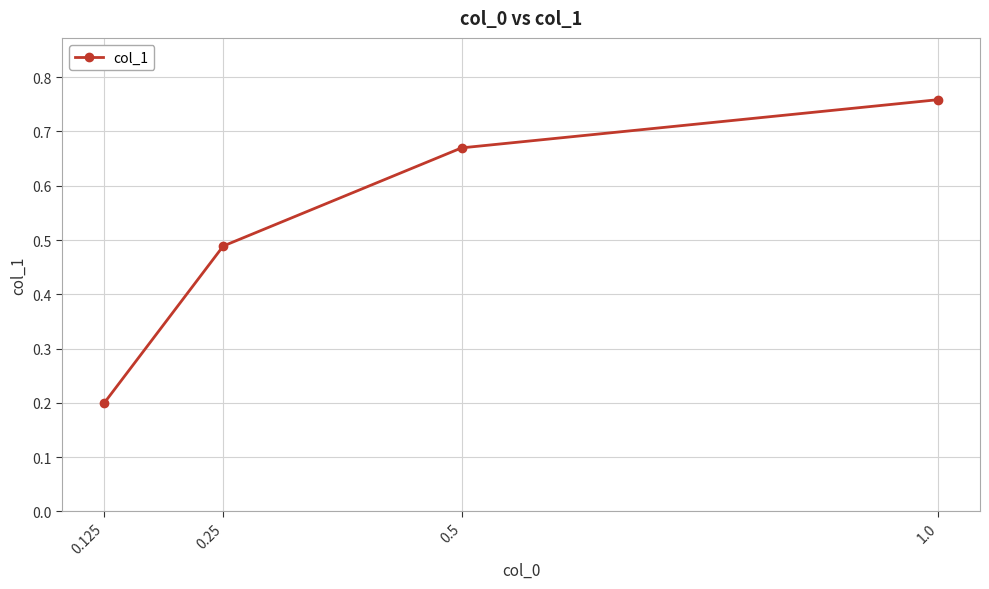

At which category does the chart reach its peak across all series?

1.0